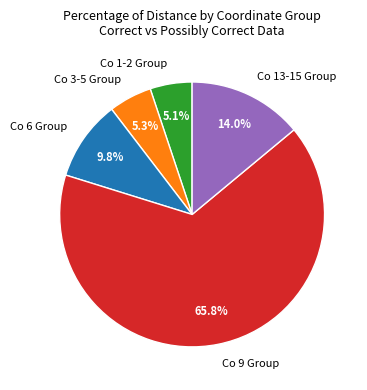

Is there a majority slice in this chart?

Yes